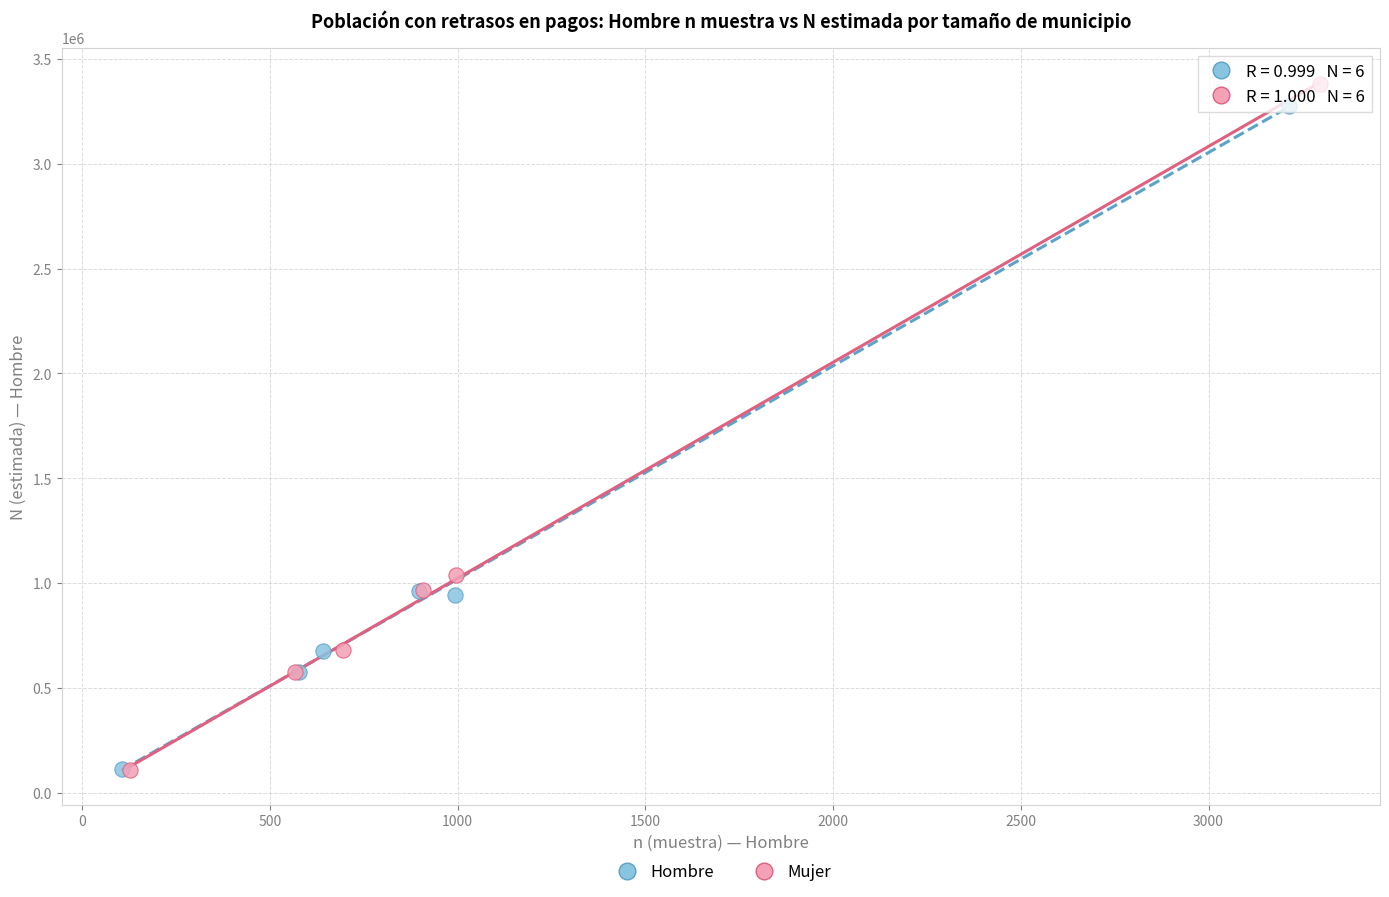

Which series has the largest Y range (max minus min)?

Mujer